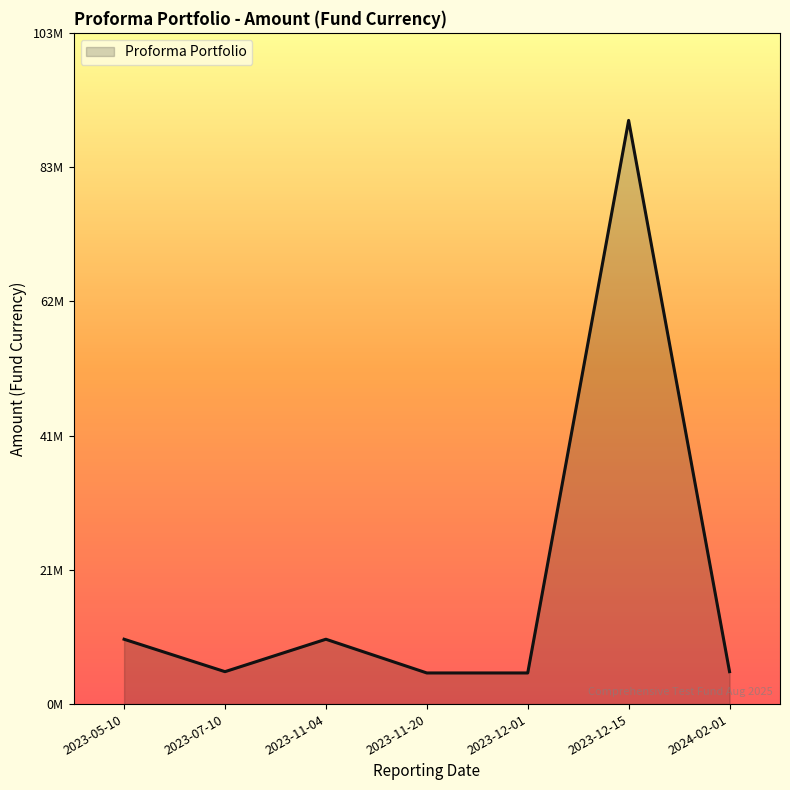

Is this an area chart (filled region under the line)?

Yes